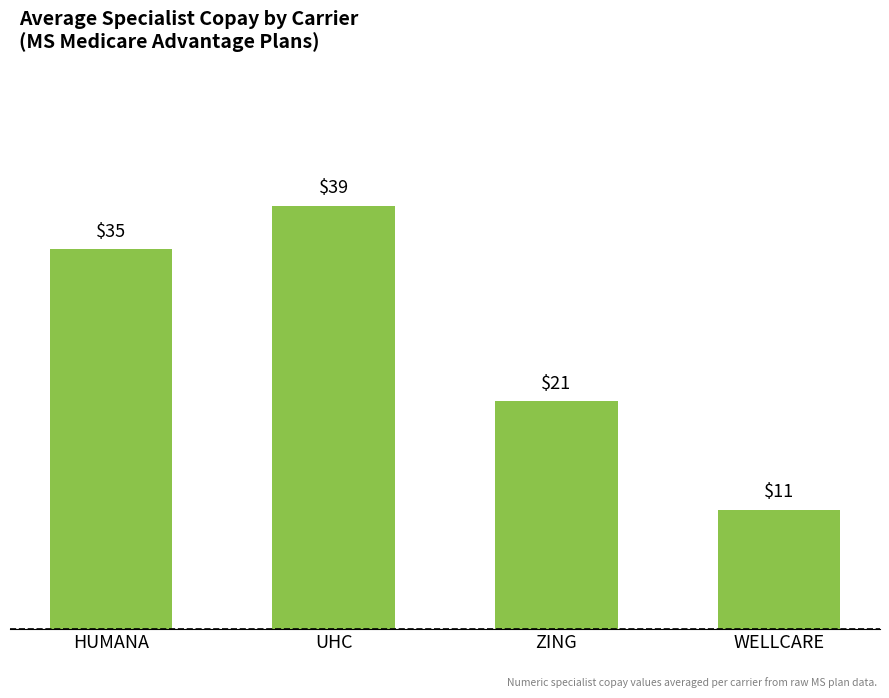

What is the change in value from ZING to WELLCARE?

-10